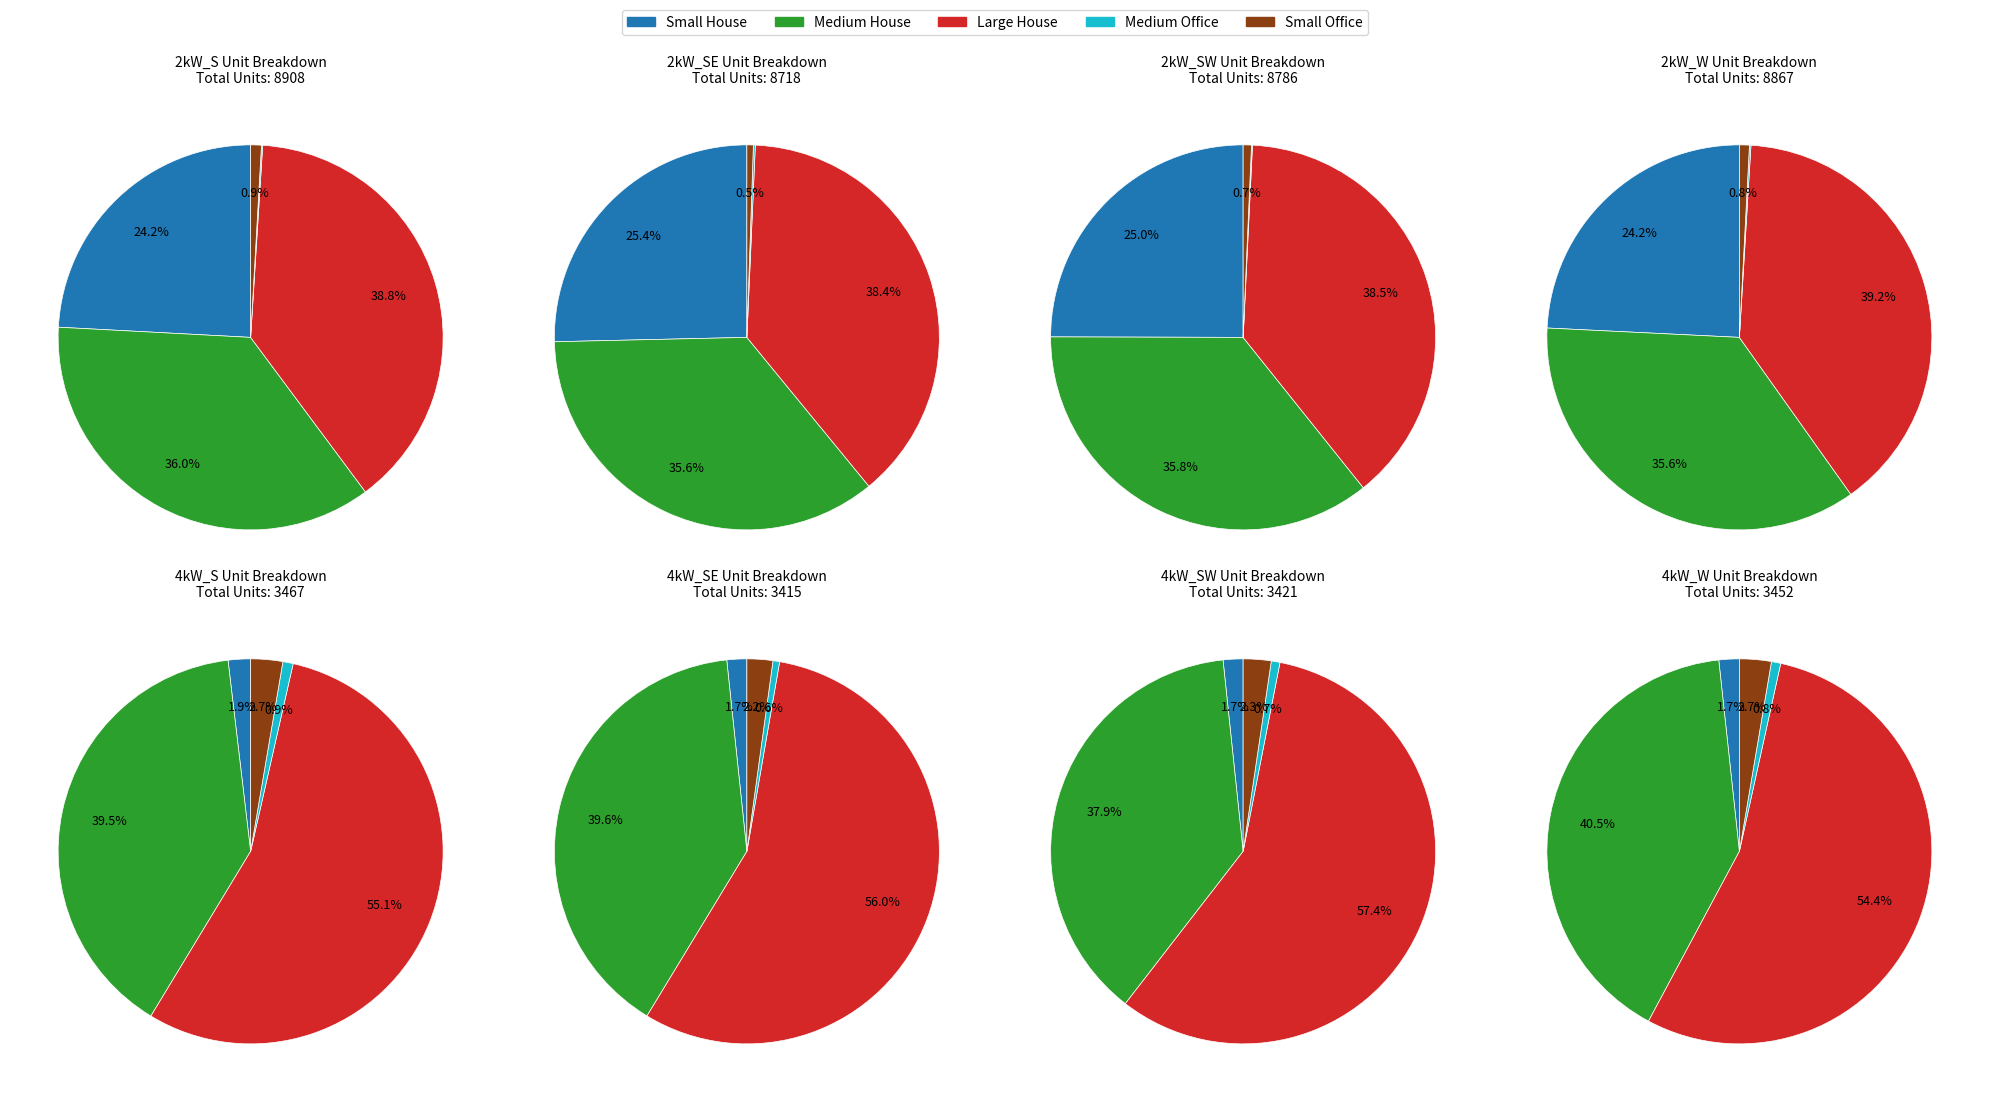

To the nearest percent, what is the combined percentage of 2kW_SW and 2kW_SE?

49%